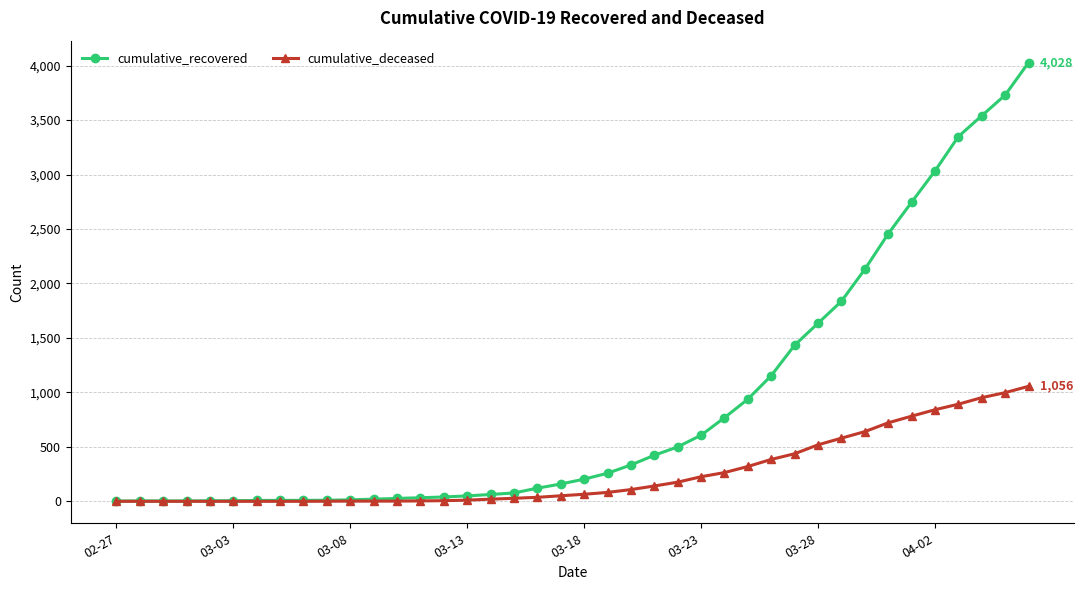

What is the maximum value shown in the chart?

4028